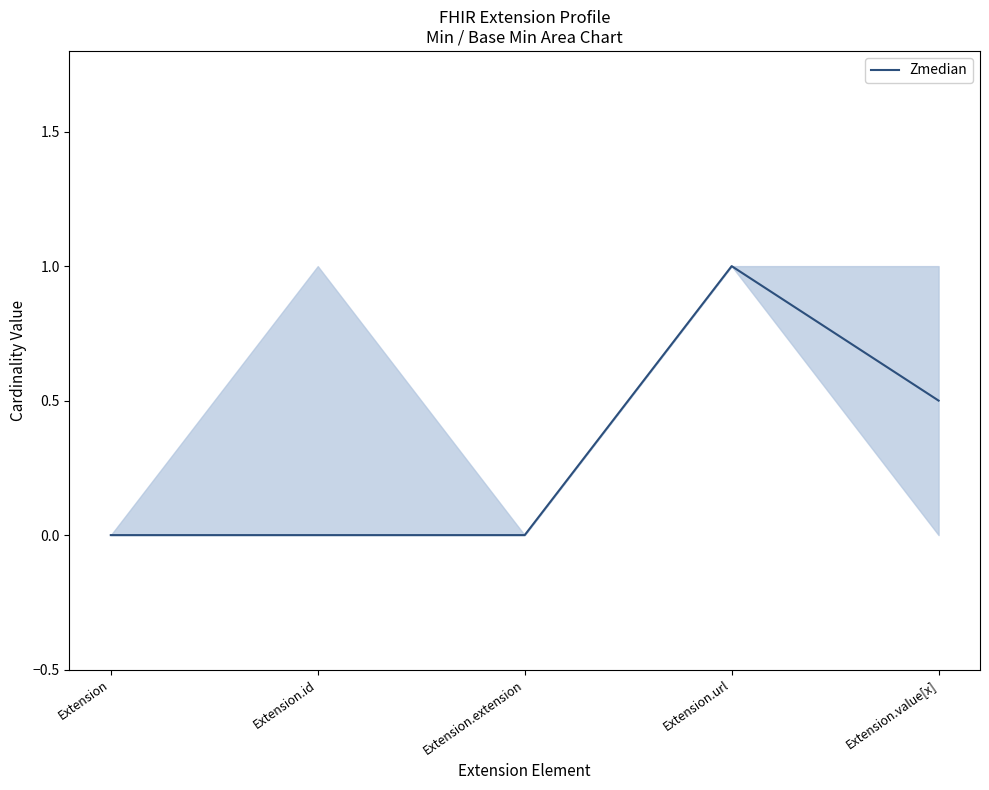

What is the change in value from Extension.id to Extension.url?

+1.0